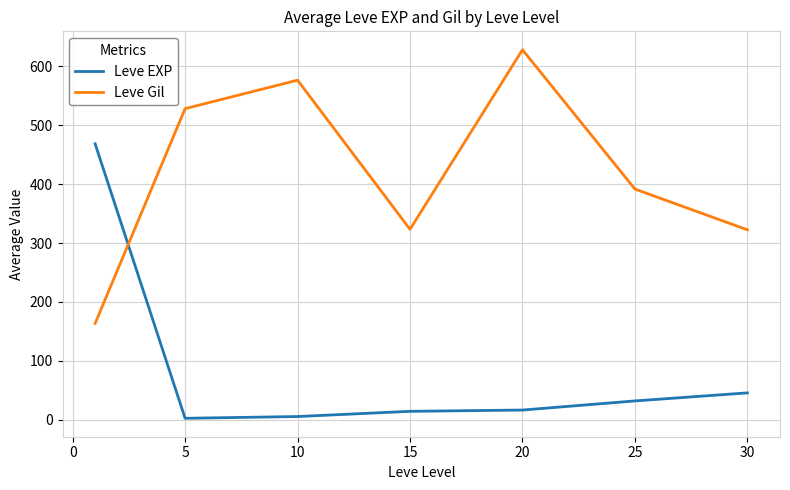

How many intersections are there between Leve Gil and Leve EXP?

1